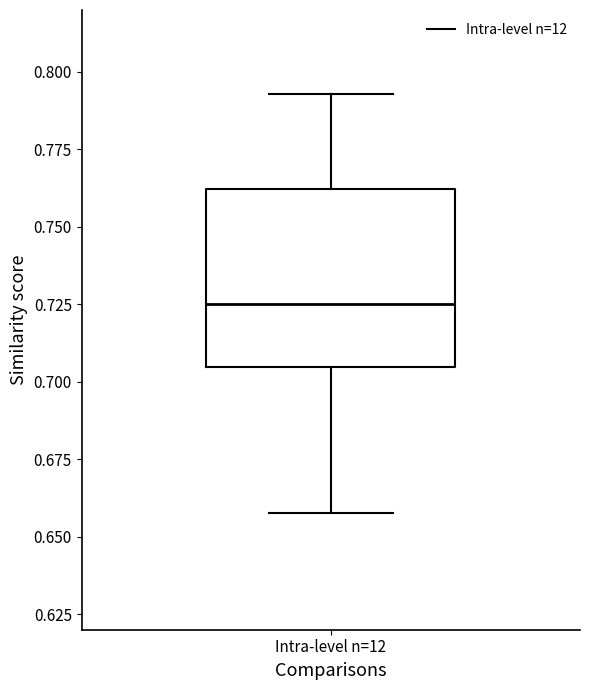

Read this box plot against the y-axis: the position of the median line, the range covered by the box, and the ends of both whiskers. The values are not printed on the chart, so give them approximately, as read against the axis.

median 0.725, box 0.705 to 0.760, whiskers 0.660 to 0.795